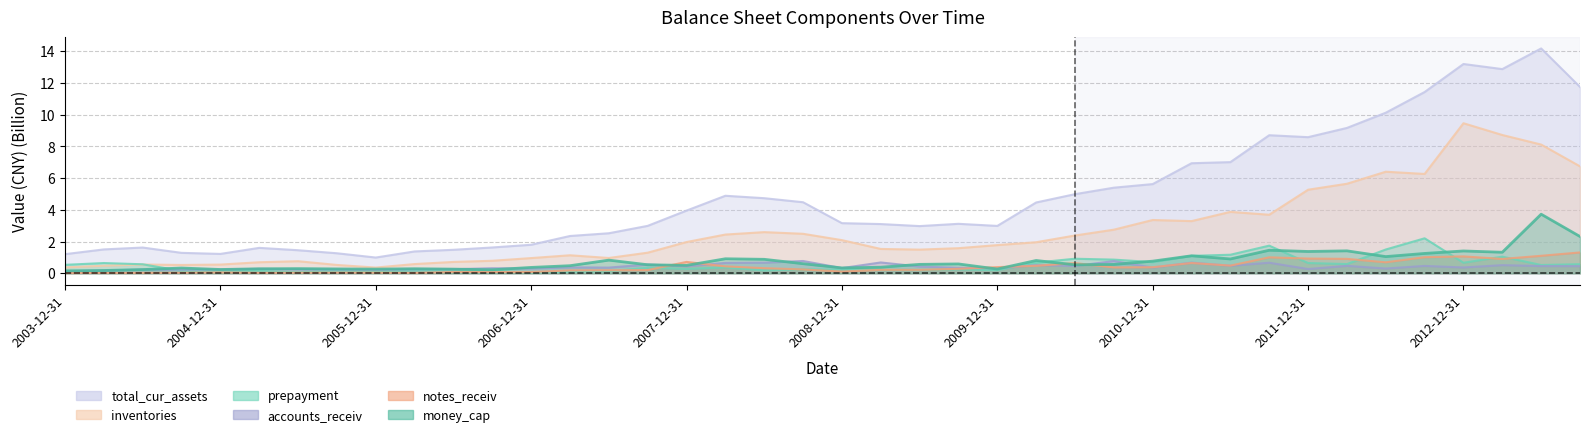

What value does the notes_receiv series have at 2011-12-31?

0.9